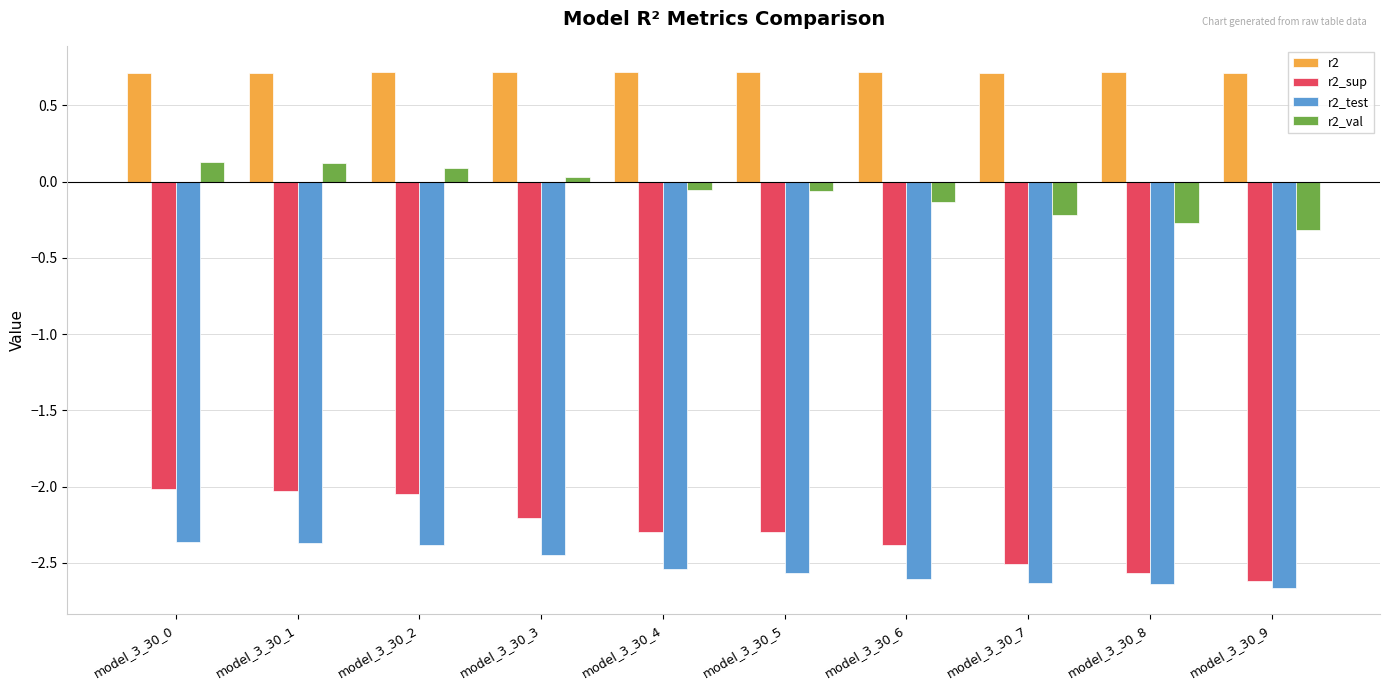

What is the average value of the r2_sup series?

-2.3